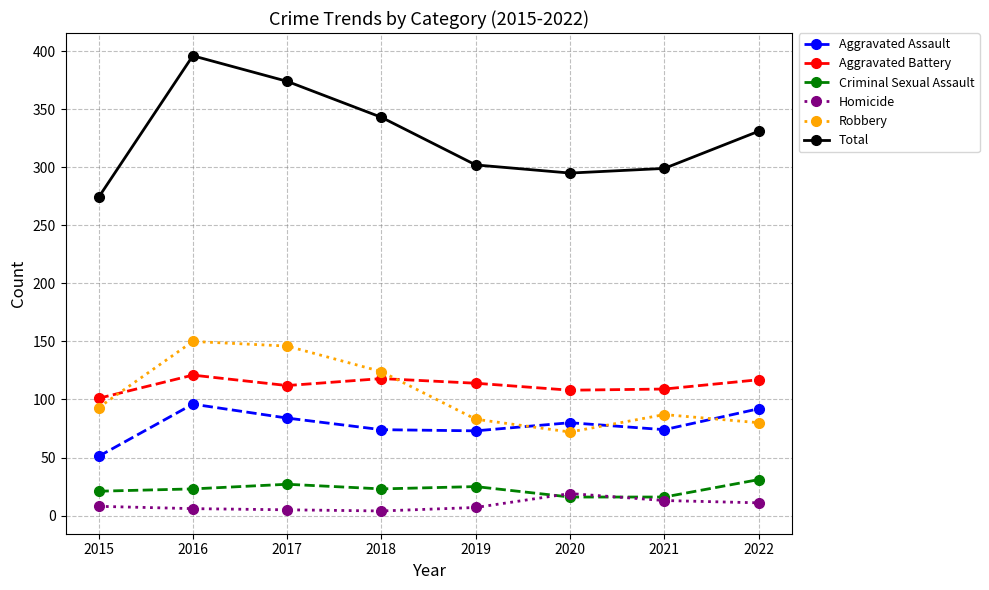

Does the chart have visible grid lines?

Yes